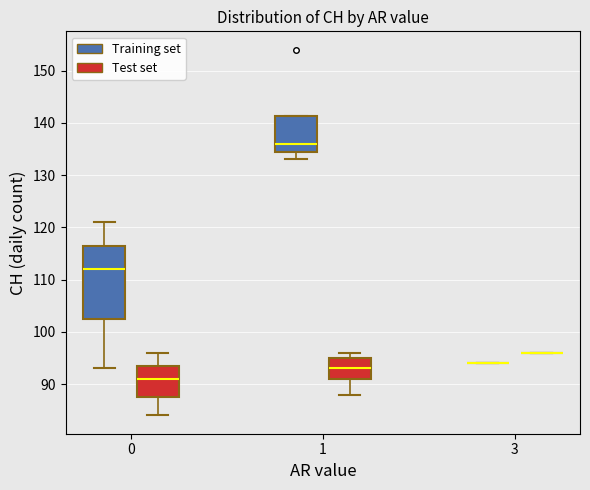

Which box is the tallest, from its lower edge to its upper edge?

0 (Training set)